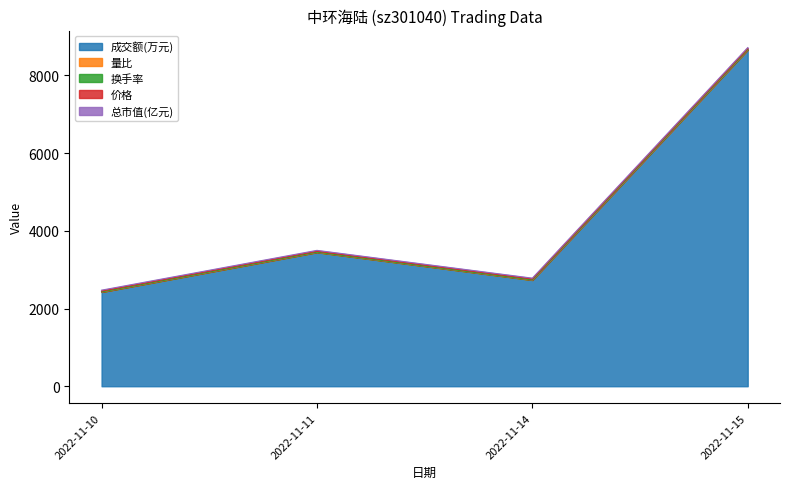

What is the minimum value for 成交额(万元)?

2426.0